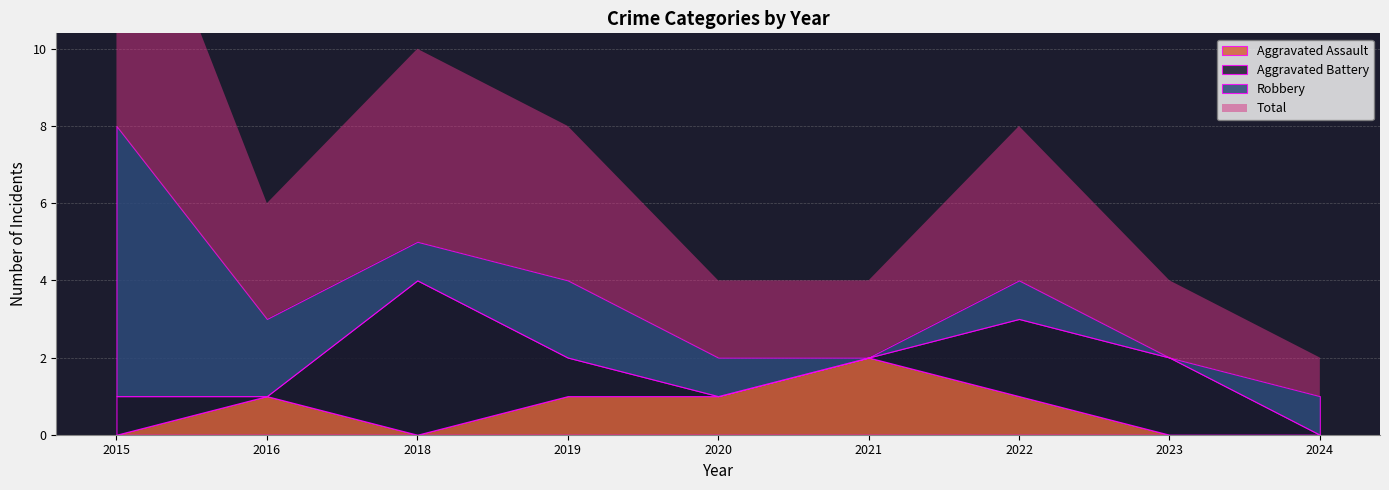

At which category does the chart reach its peak across all series?

2015